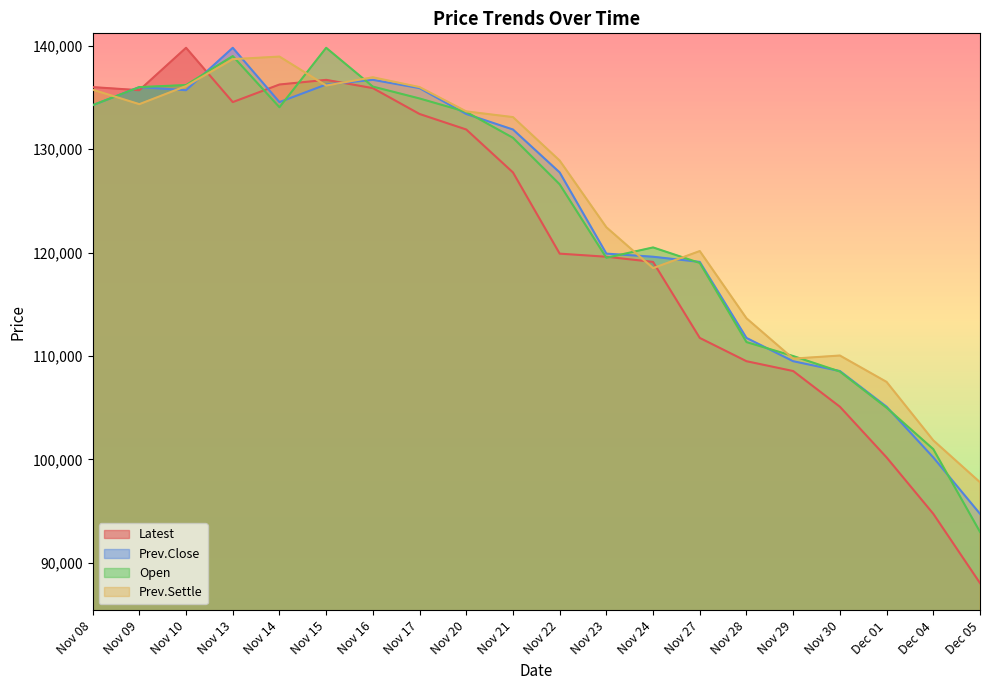

True or false: Latest has a value of 127750 at Nov 21.

True